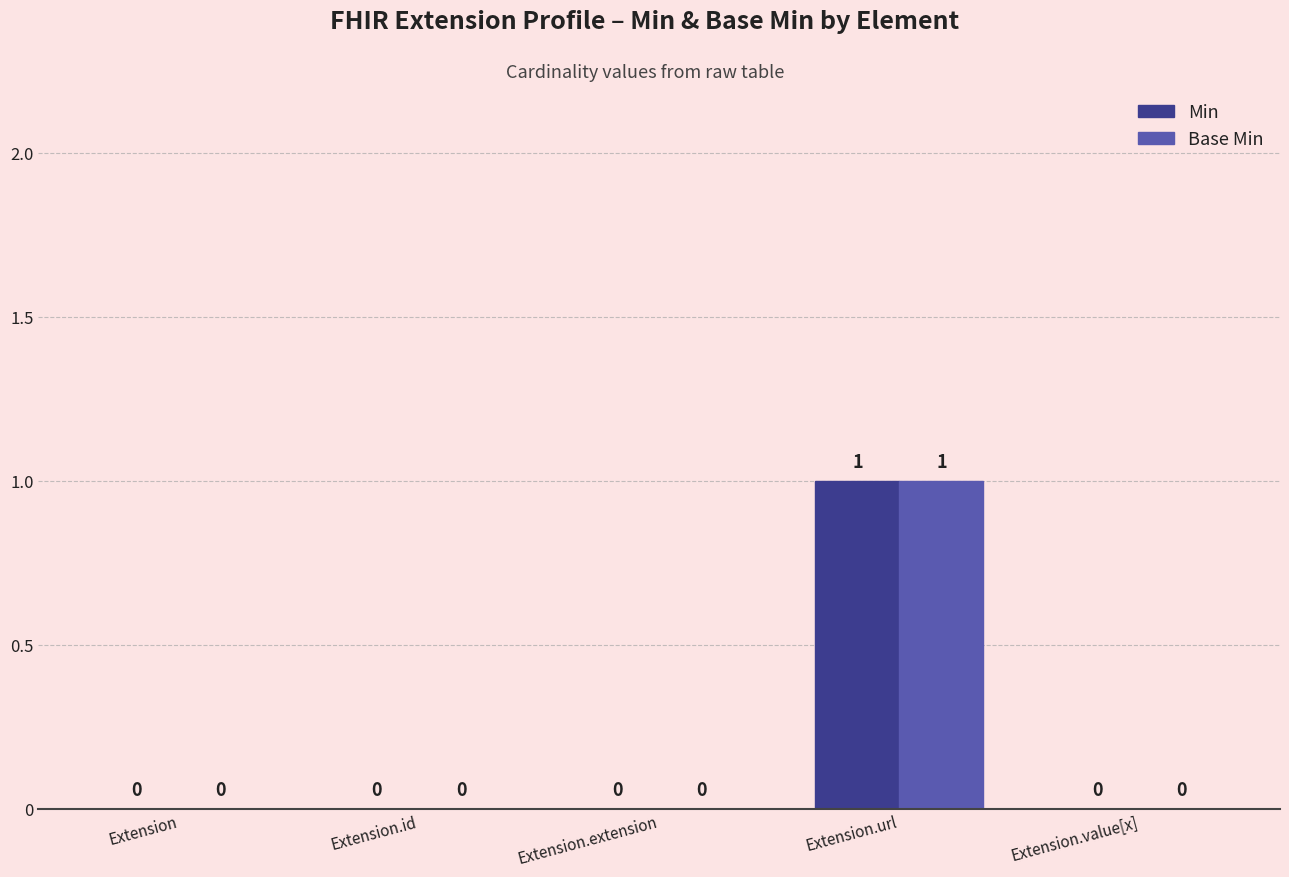

How many data points does each series have?

5